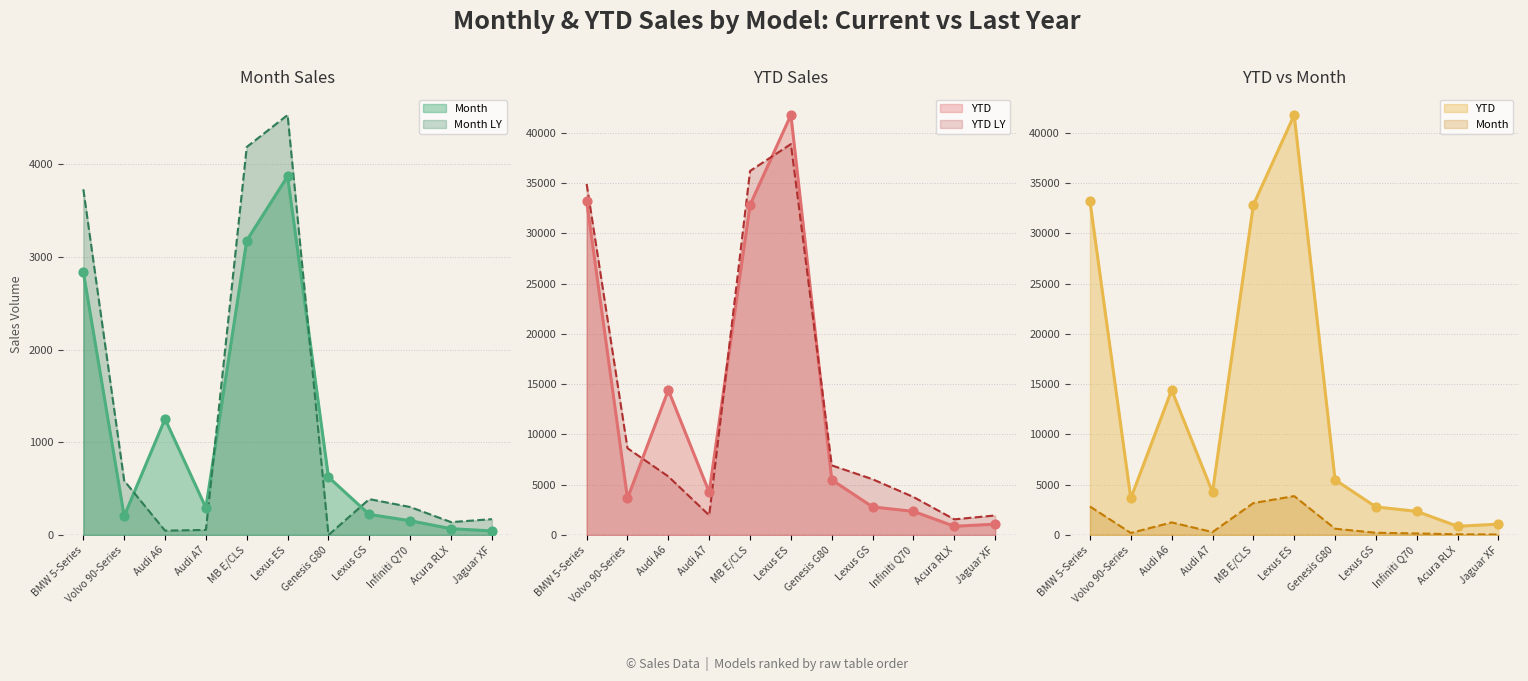

What is the total value across all series at Audi A7?

6563